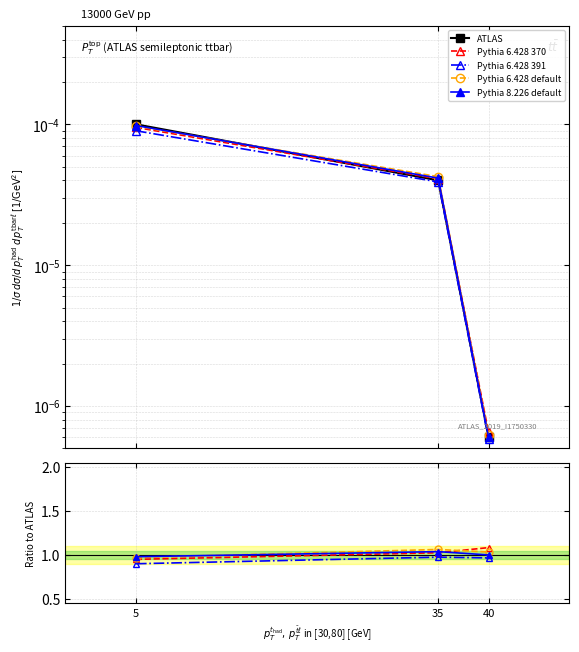

What is the value of the Pythia 8.226 default point at the 2nd from the left?

1.0